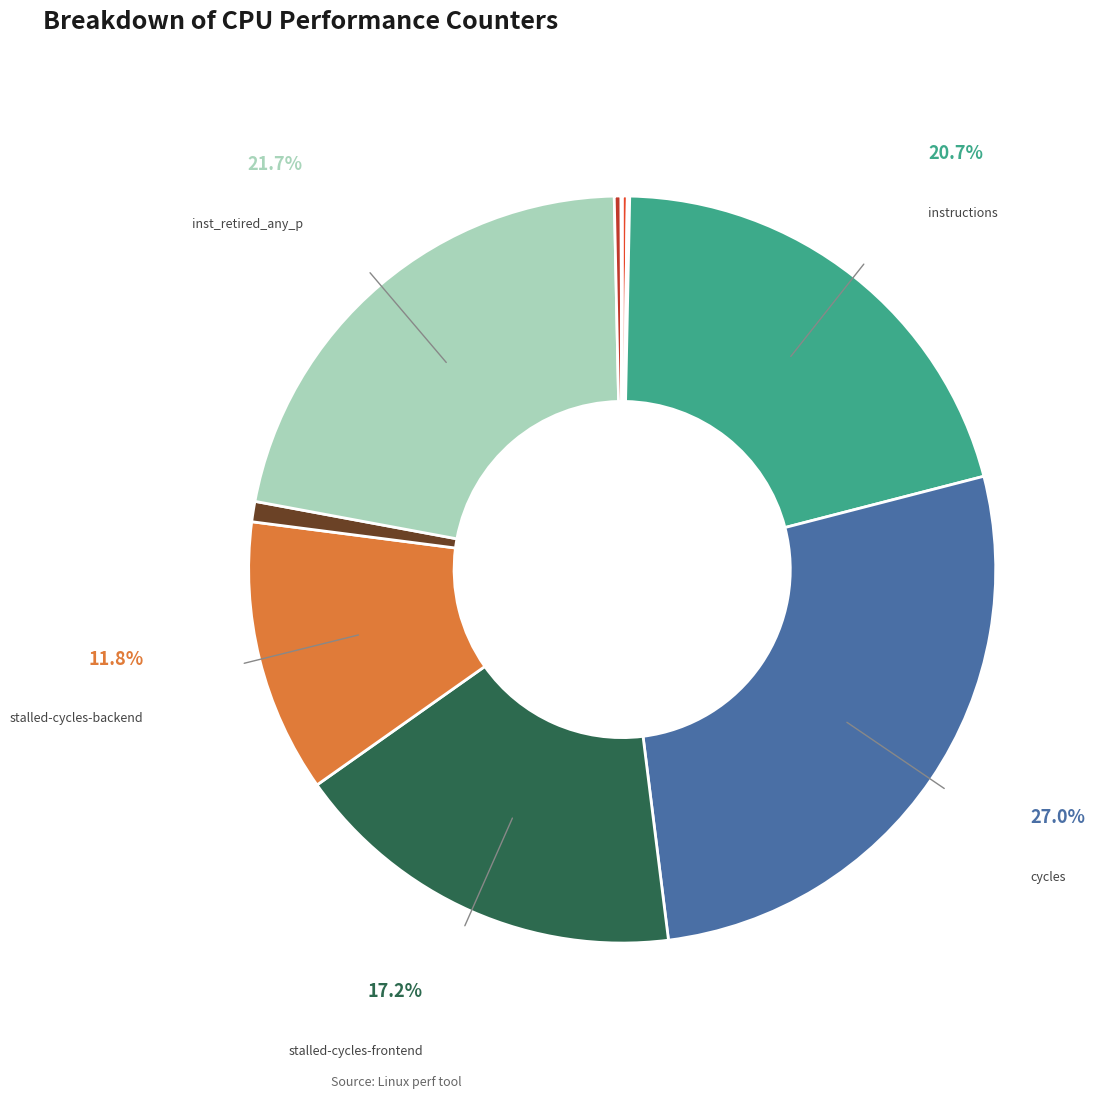

Is there a majority slice in this chart?

No